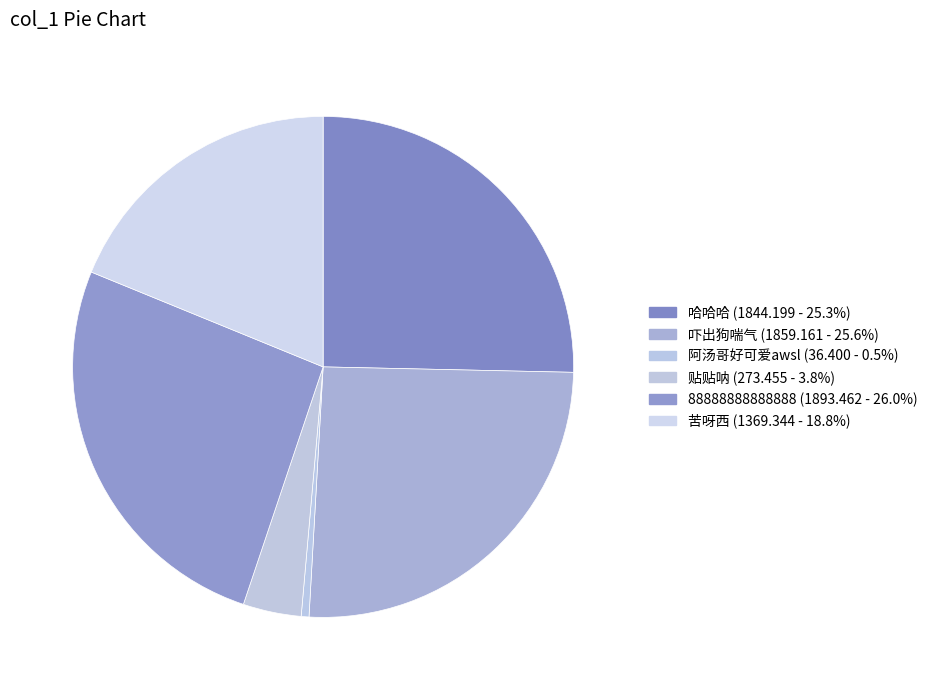

How many slices are in this pie chart?

6